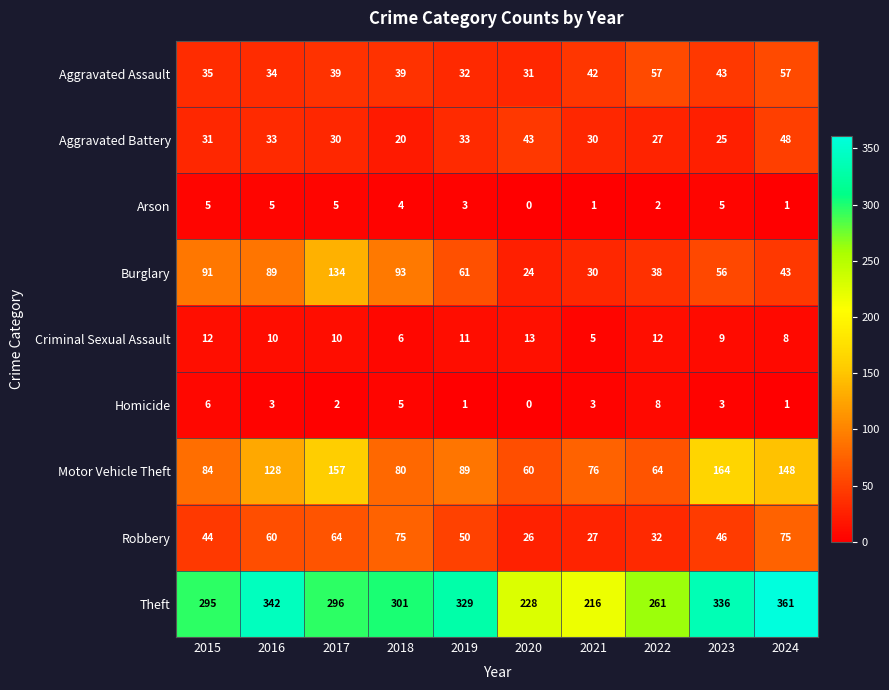

Which series changed the most between 2020 and 2021?

Motor Vehicle Theft